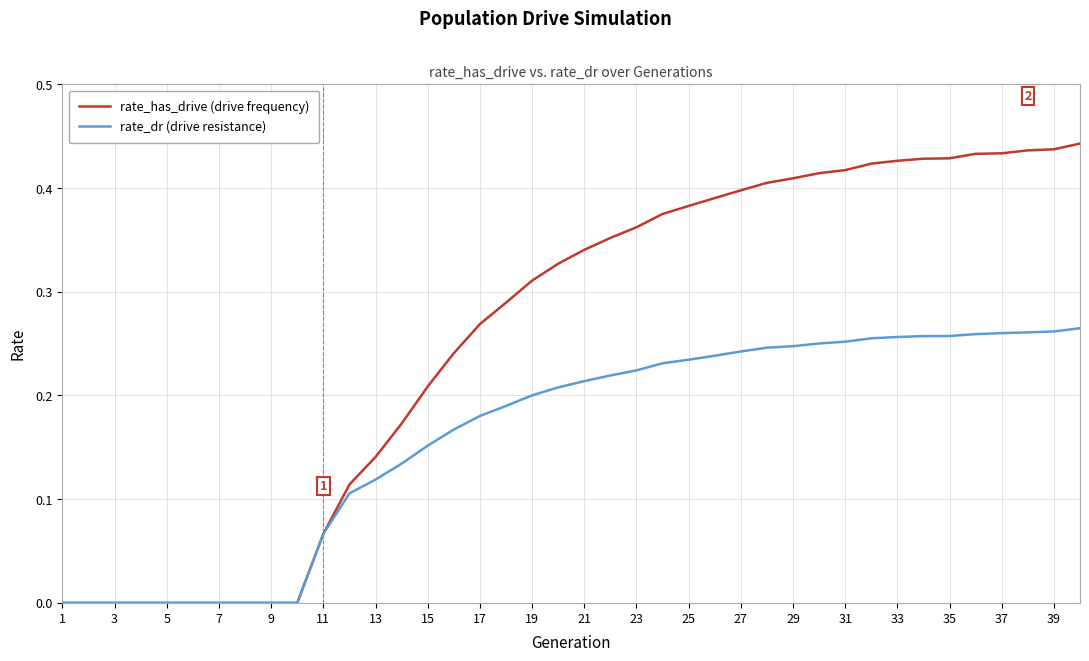

Rank the series by their average value, from highest to lowest.

rate_has_drive (drive frequency), rate_dr (drive resistance)